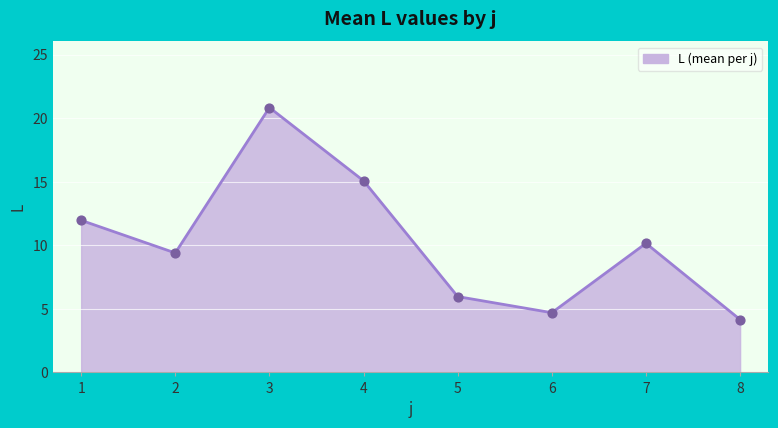

What is the change in value from 1 to 4?

+3.1